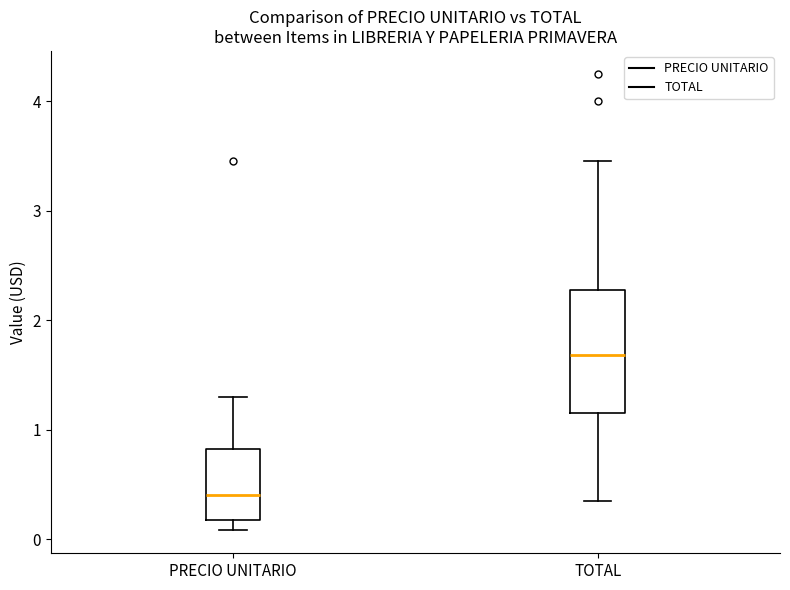

Reading left to right, read every box against the y-axis: the position of its median line, the range the box covers, and the ends of its whiskers. The values are not printed on the chart, so give them approximately, as read against the axis.

PRECIO UNITARIO: median 0.4, box 0.2 to 0.8, whiskers 0.1 to 1.3
TOTAL: median 1.7, box 1.2 to 2.3, whiskers 0.4 to 3.5